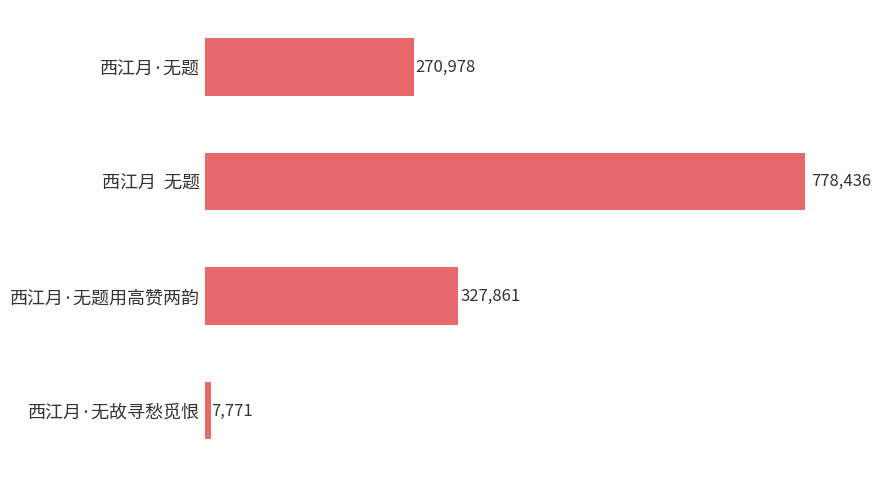

What is the change in value from 西江月  无题 to 西江月·无故寻愁觅恨?

-770665